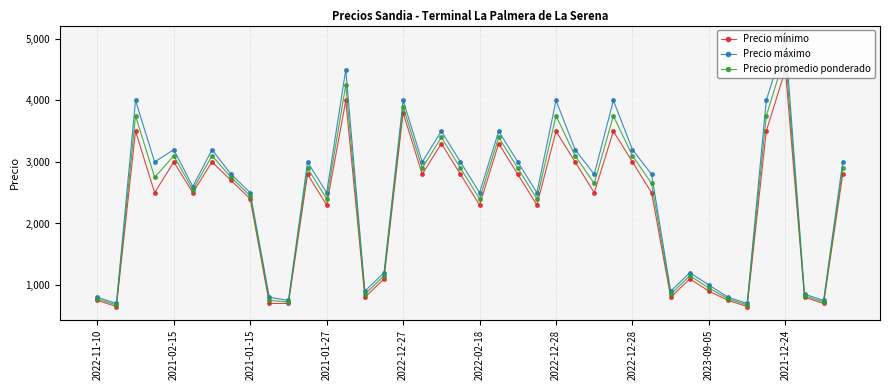

What is the value of the Precio máximo point at the 5th from the left?

3200